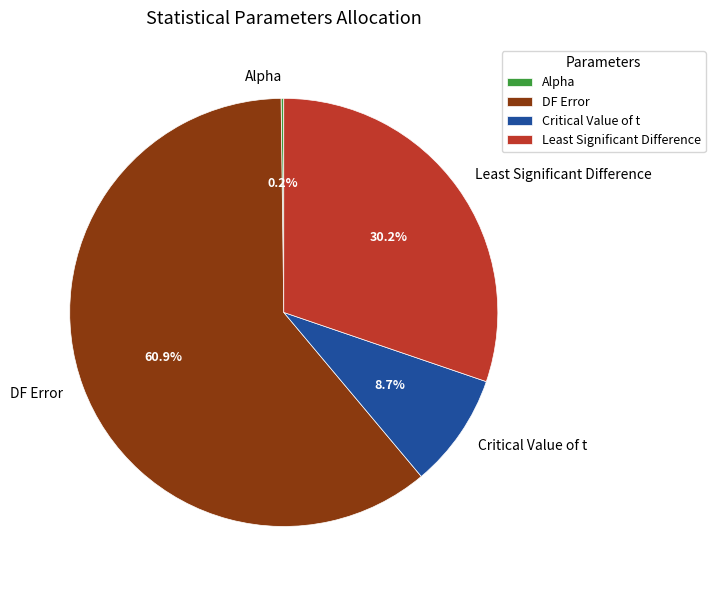

Which category accounts for the majority?

DF Error